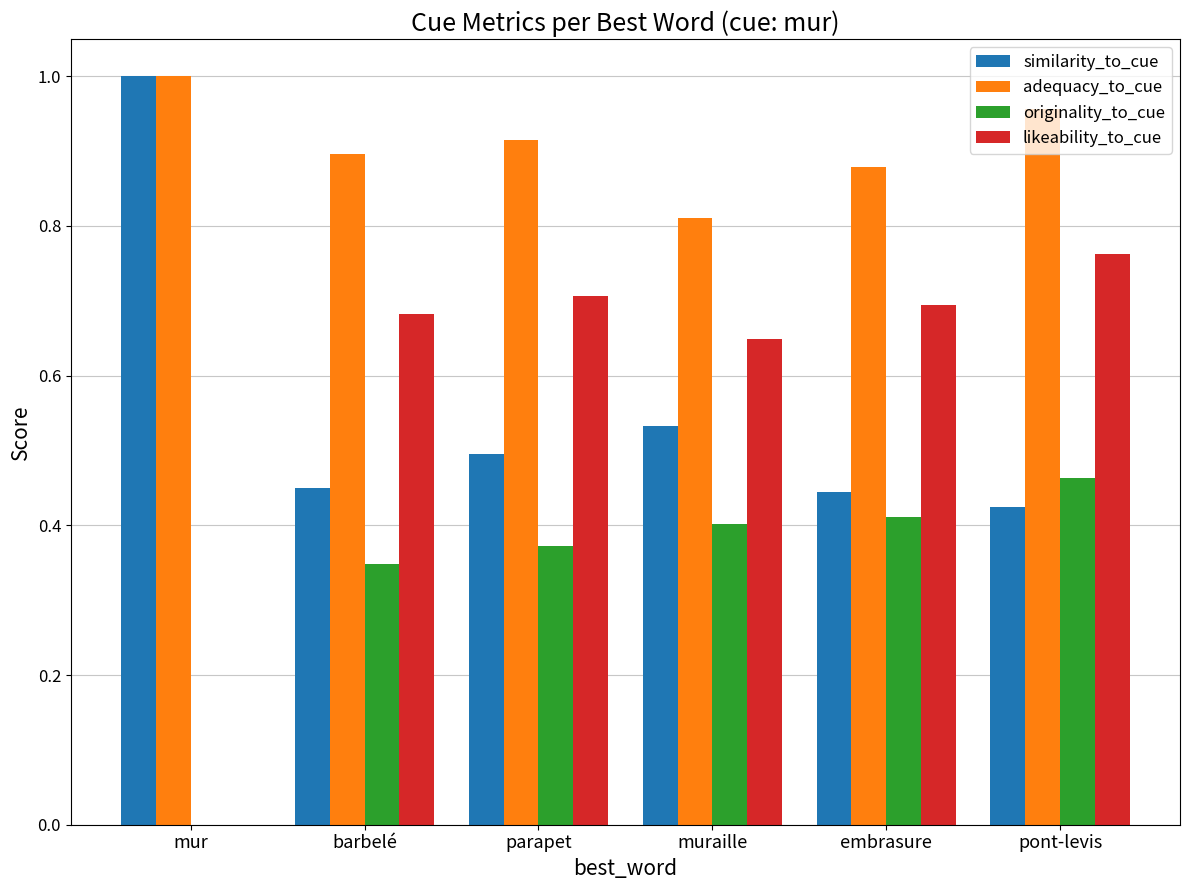

The value of likeability_to_cue at pont-levis is 1.2. True or false?

False